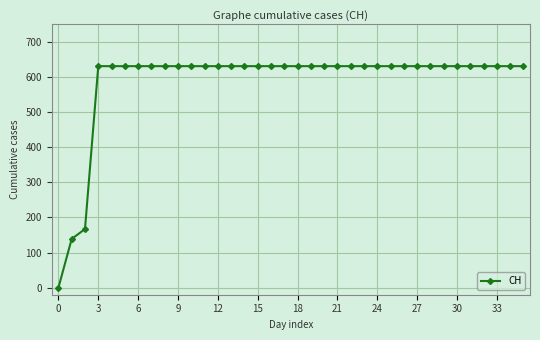

What is the sum of all values?

21129